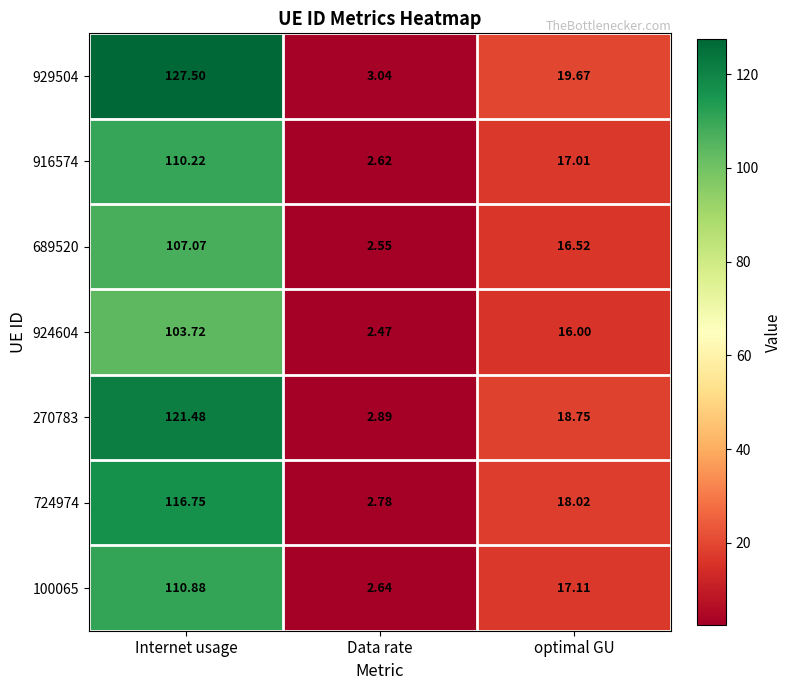

Between Internet usage and Data rate, which series saw the biggest shift?

929504